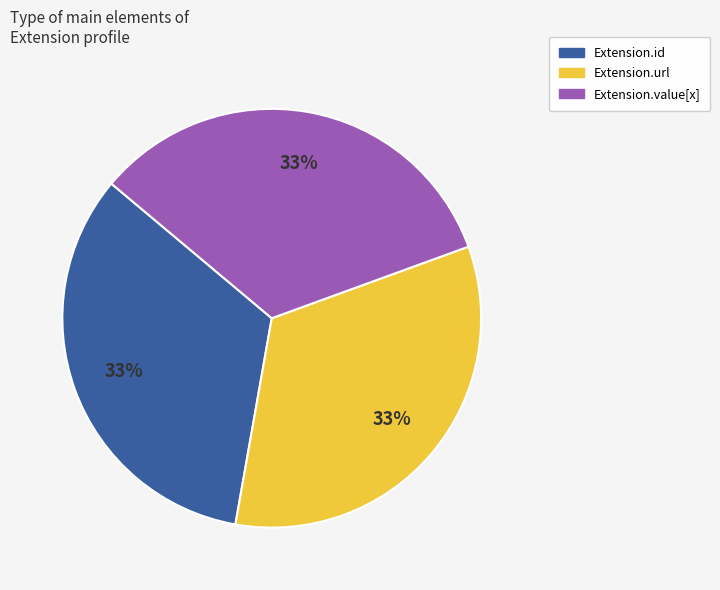

To the nearest percent, what is the average slice percentage?

33%